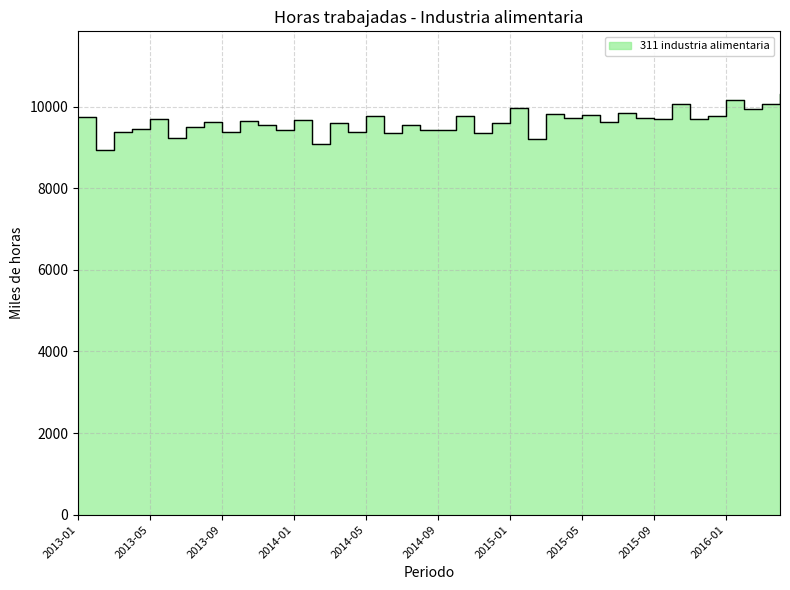

Reading right to left, what are all the values shown in this chart?

2016-04=10302.4	2016-03=10064.9	2016-02=9940.2	2016-01=10152.4	2015-12=9767.8	2015-11=9708.7	2015-10=10067.5	2015-09=9697.5	2015-08=9725.7	2015-07=9836.8	2015-06=9632.5	2015-05=9809.1	2015-04=9726.5	2015-03=9832.2	2015-02=9200.5	2015-01=9967.6	2014-12=9604.4	2014-11=9349.6	2014-10=9760.4	2014-09=9425.4	2014-08=9440.9	2014-07=9545.8	2014-06=9366.7	2014-05=9769.7	2014-04=9385.8	2014-03=9599.7	2014-02=9079.5	2014-01=9663.9	2013-12=9426.1	2013-11=9542.6	2013-10=9639.2	2013-09=9369.1	2013-08=9614.3	2013-07=9512.0	2013-06=9230.4	2013-05=9693.1	2013-04=9444.3	2013-03=9378.8	2013-02=8939.0	2013-01=9750.6